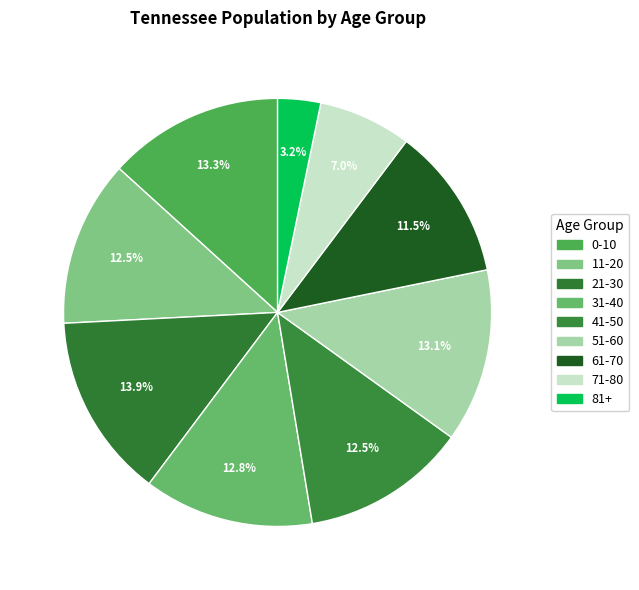

To the nearest percent, what is the average slice percentage?

11%